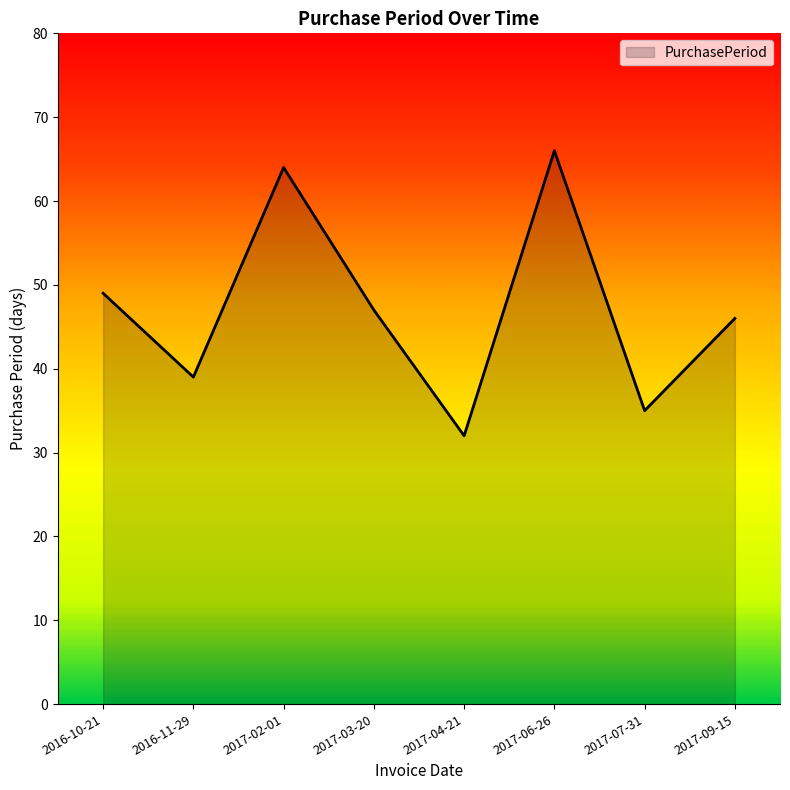

How many values are below 47?

4